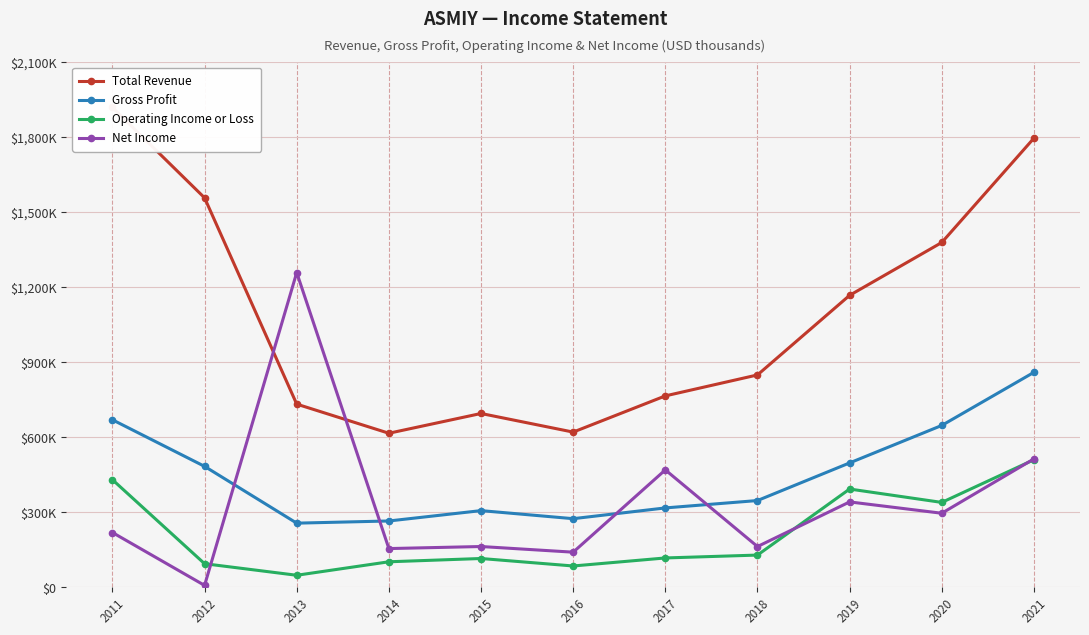

What is the total value across all series at 2017?

1669800